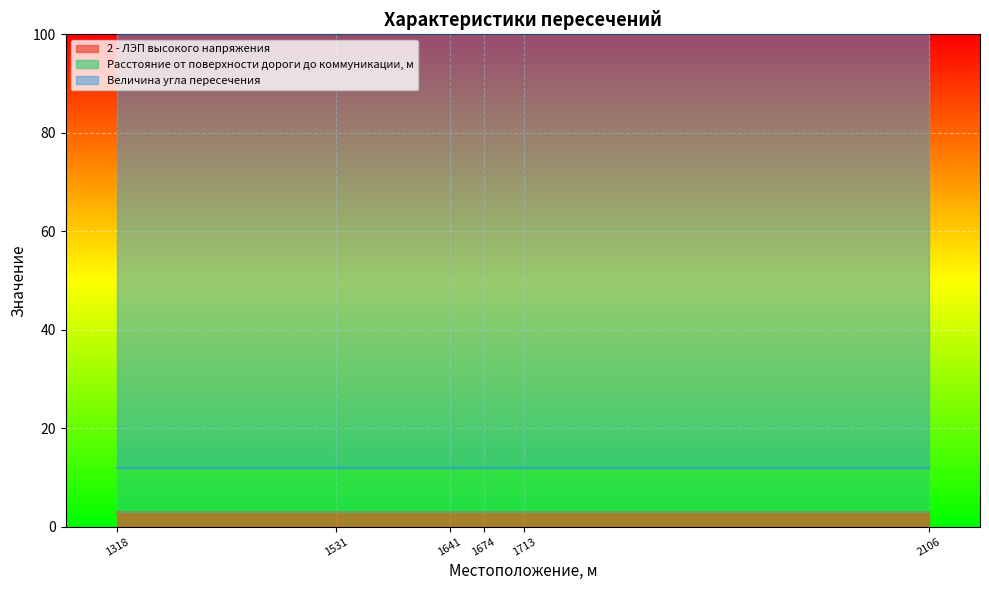

At 1713, list the series in order from smallest to largest.

2 - ЛЭП высокого напряжения, Расстояние от поверхности дороги до коммуникации, м, Величина угла пересечения